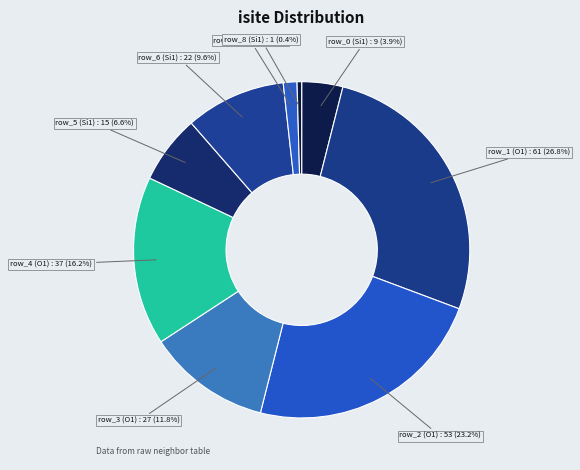

The row_7 (Si1) slice represents 7% of the pie. True or false?

False